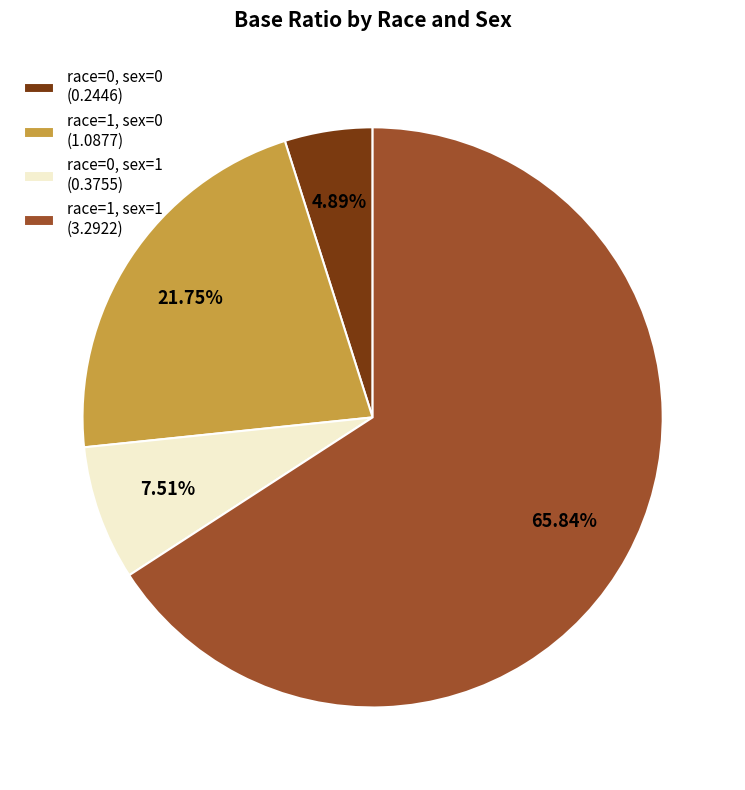

Which has a higher value, race=0, sex=0 or race=1, sex=0?

race=1, sex=0